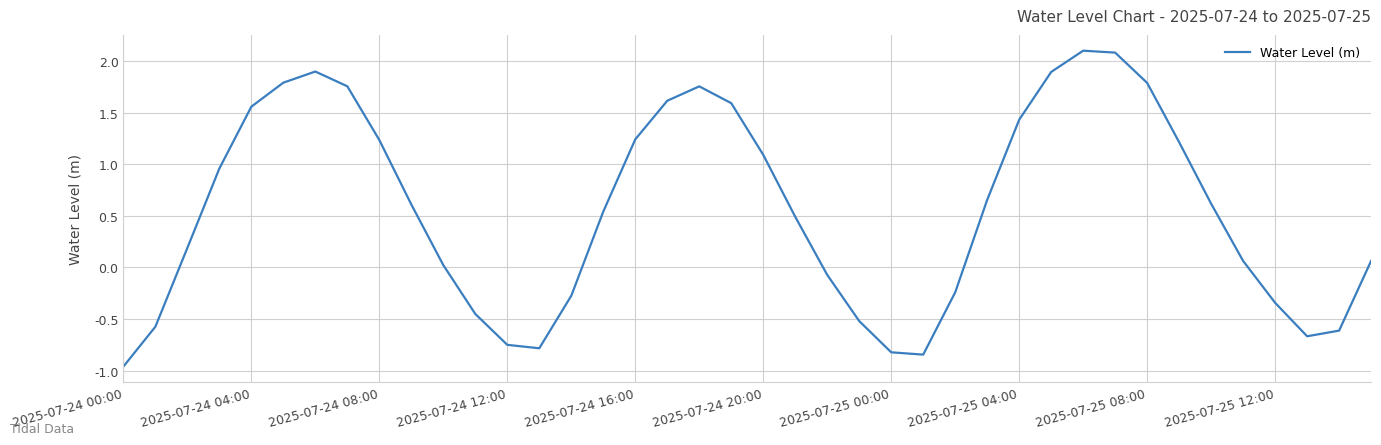

What is the maximum value shown in the chart?

2.1